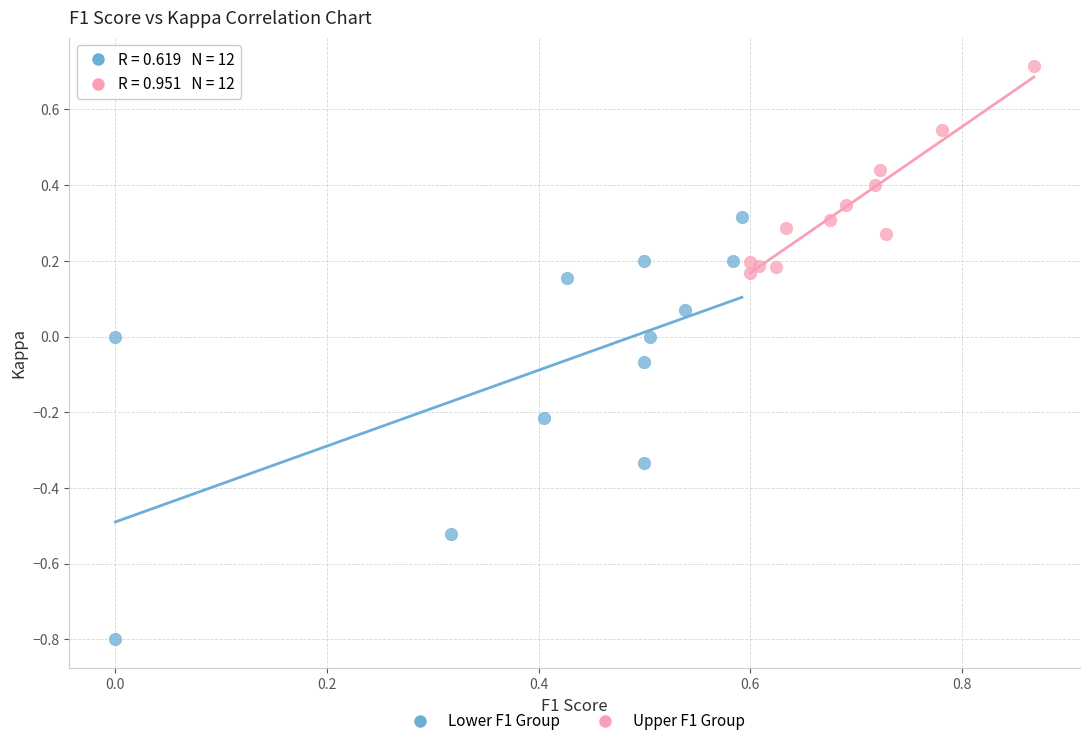

Which series contains the lowest Y value?

Lower F1 Group